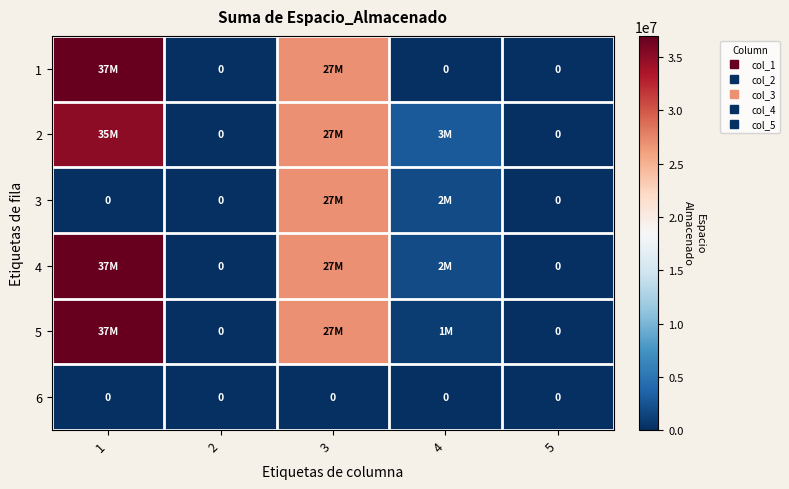

Rank the series at 1 from lowest to highest value.

3, 6, 2, 1, 4, 5